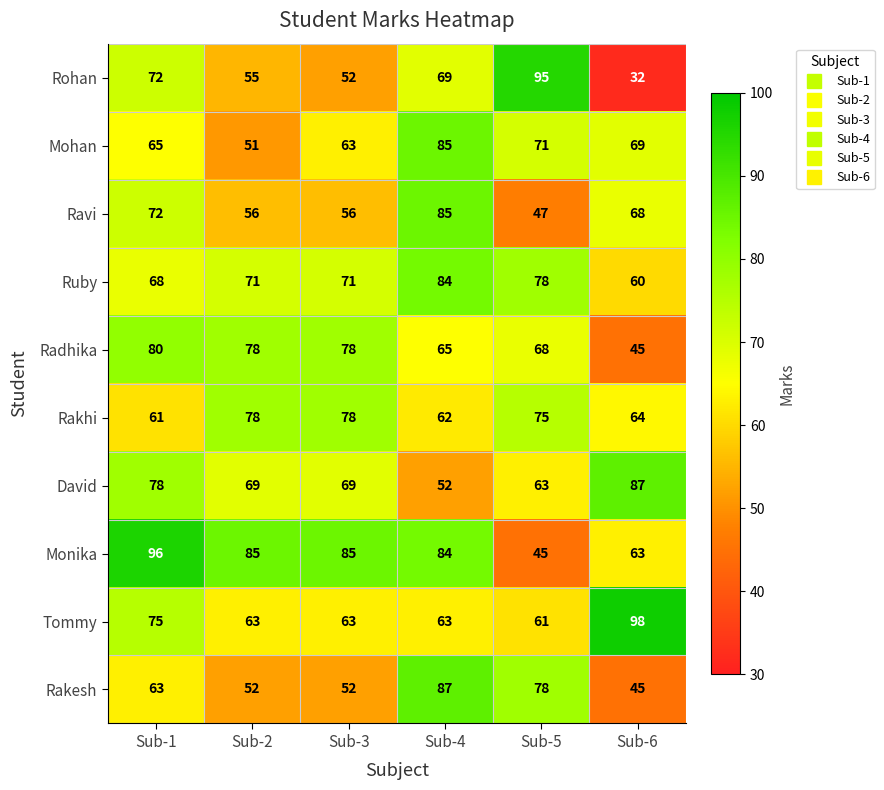

Is it true that Radhika equals 78 at Sub-2?

True